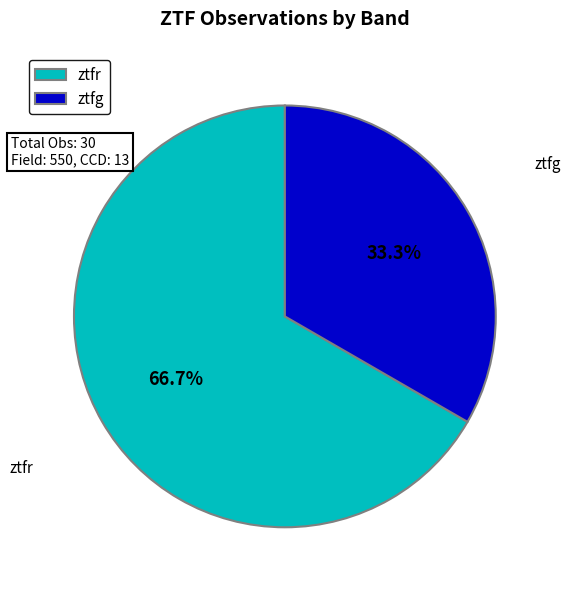

Approximately how many times larger is the value at ztfg compared to ztfr?

0.5